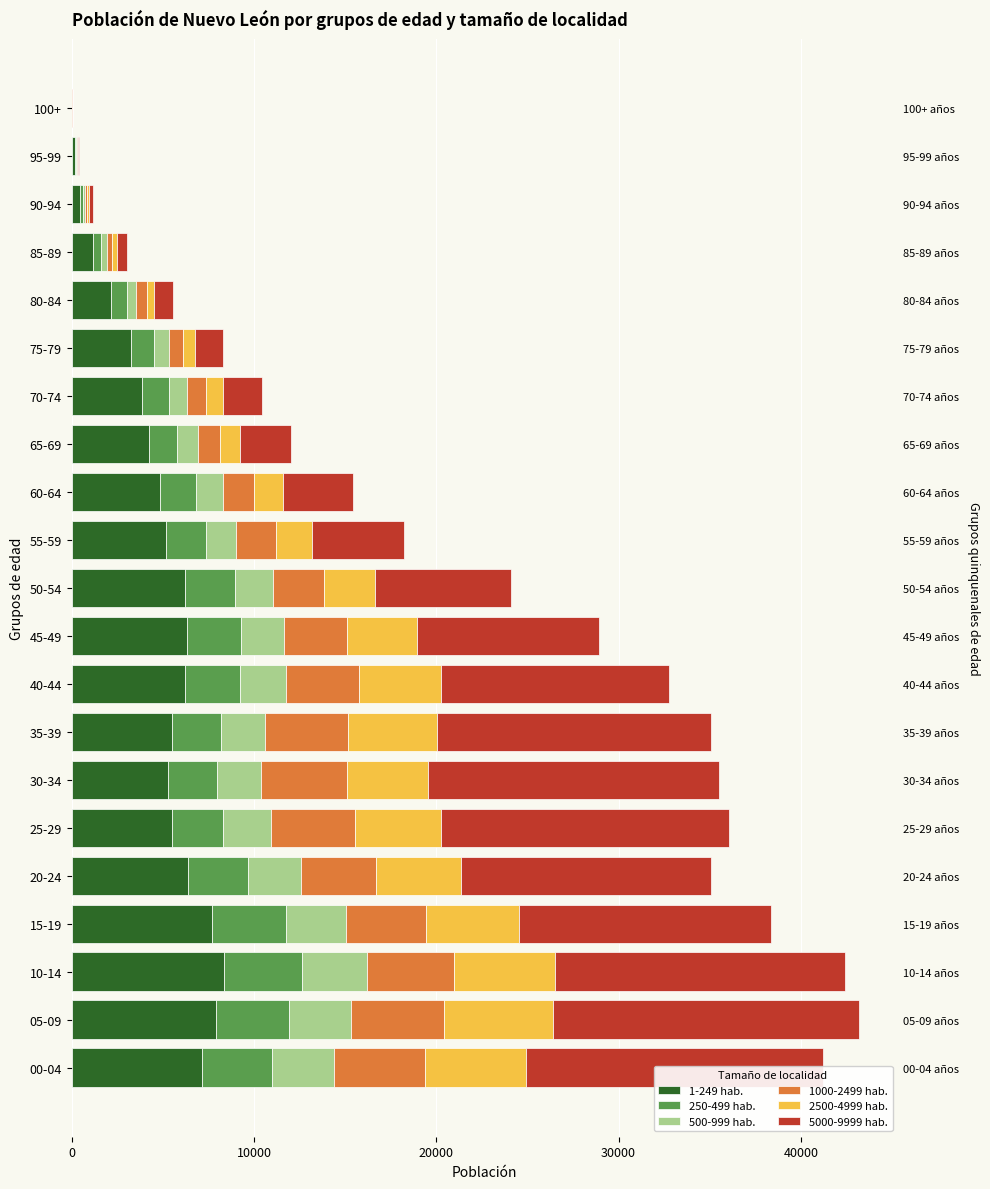

What is the total value across all series at 20-24?

35044